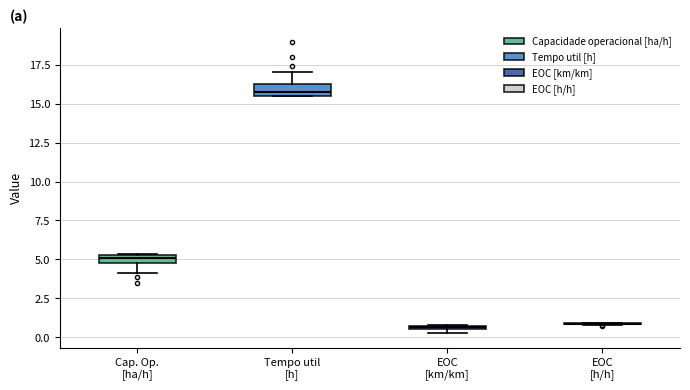

Where is the lower edge of the box for EOC [km/km] on the y-axis? The values are not printed on the chart, so give them approximately, as read against the axis.

0.5